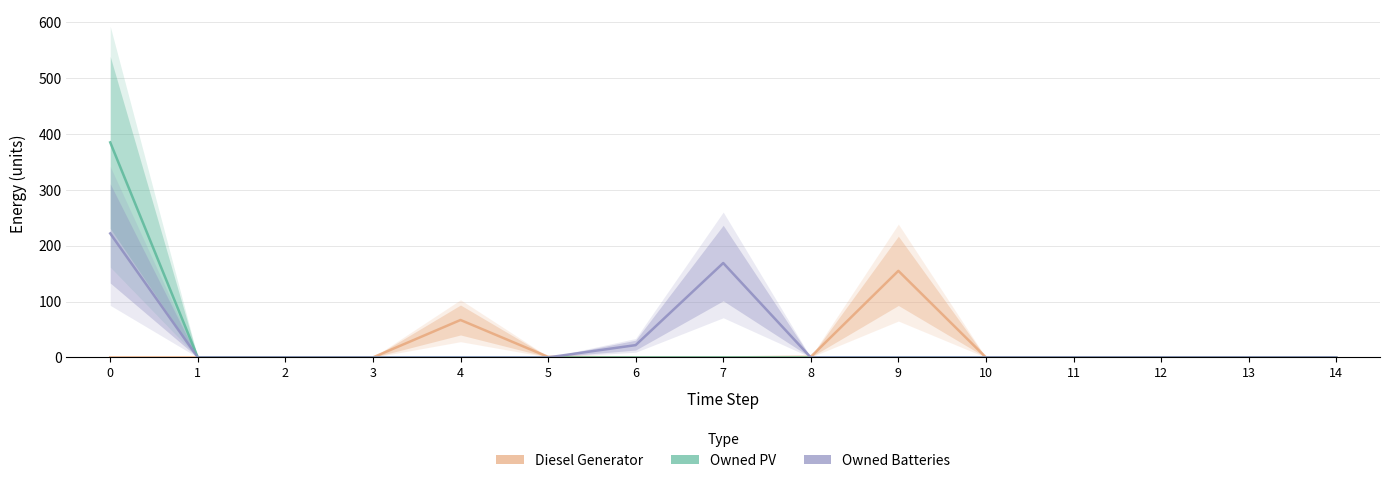

Rank the series by their maximum value, from highest to lowest.

Owned PV, Owned Batteries, Diesel Generator